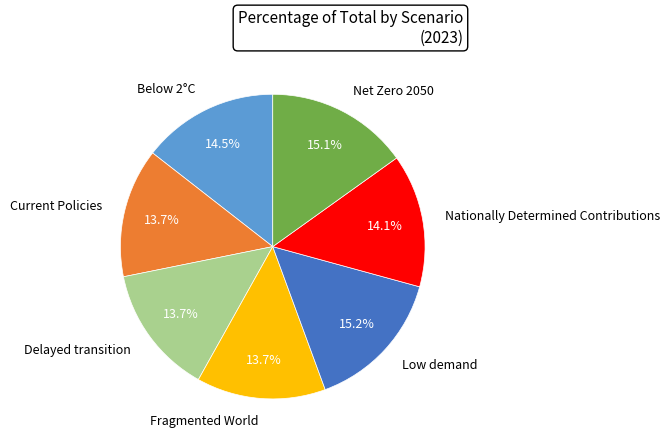

Count the number of slices in the pie.

7